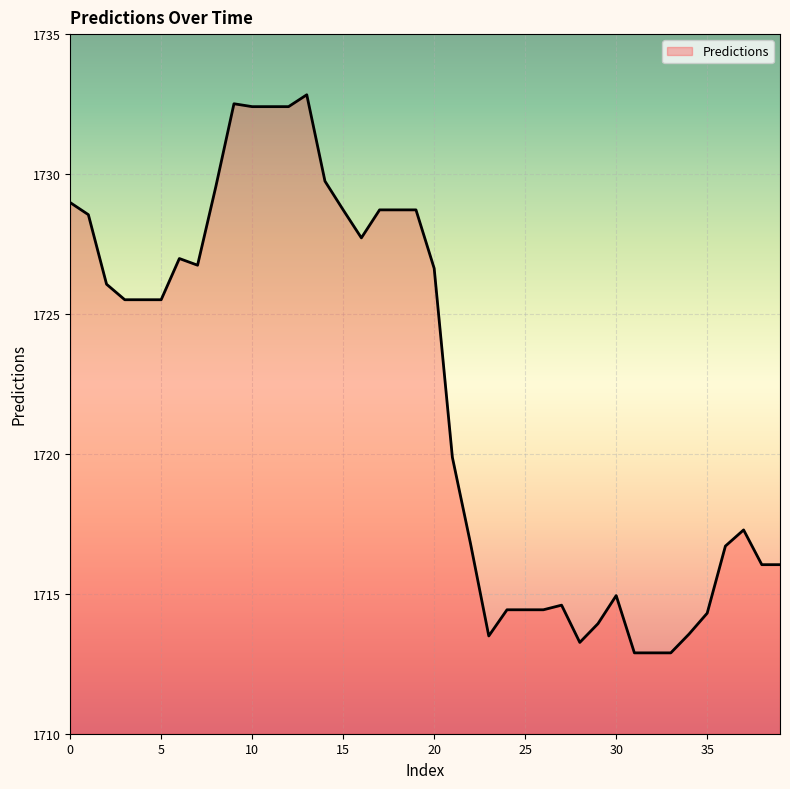

What is the difference between the second highest and minimum values?

19.6